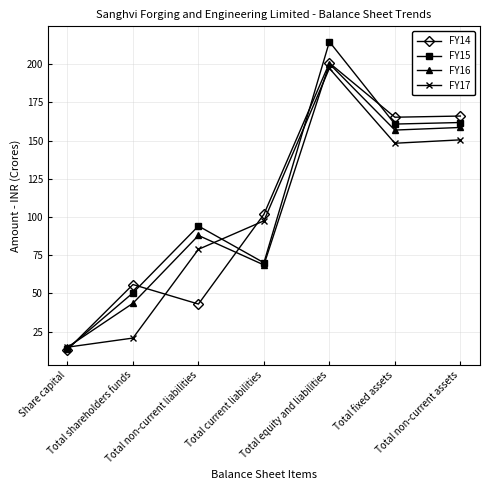

At which category does FY14 reach its first local peak?

Total shareholders funds